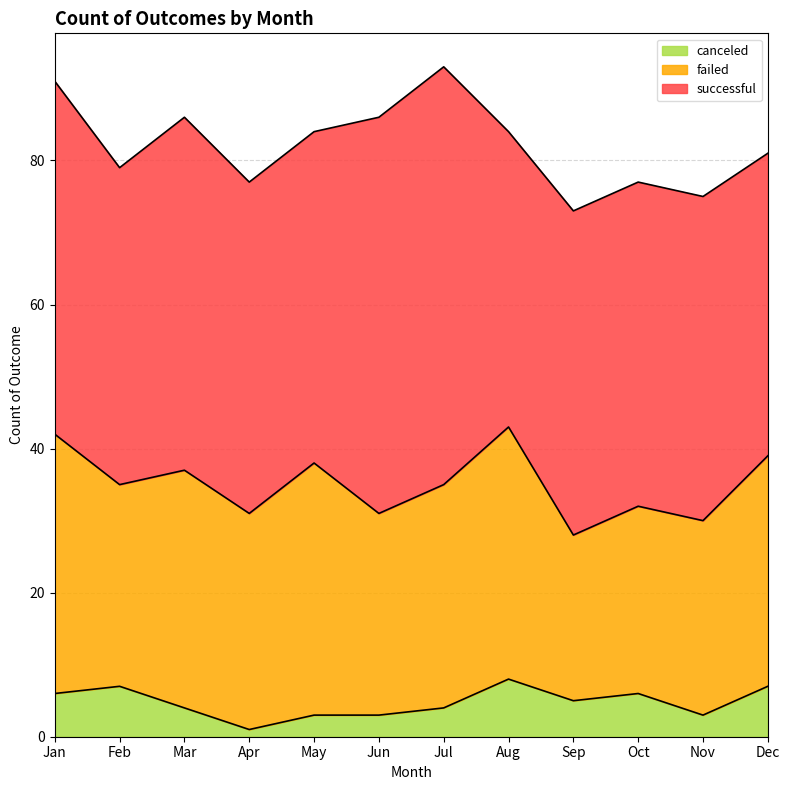

What is the maximum value for canceled?

8